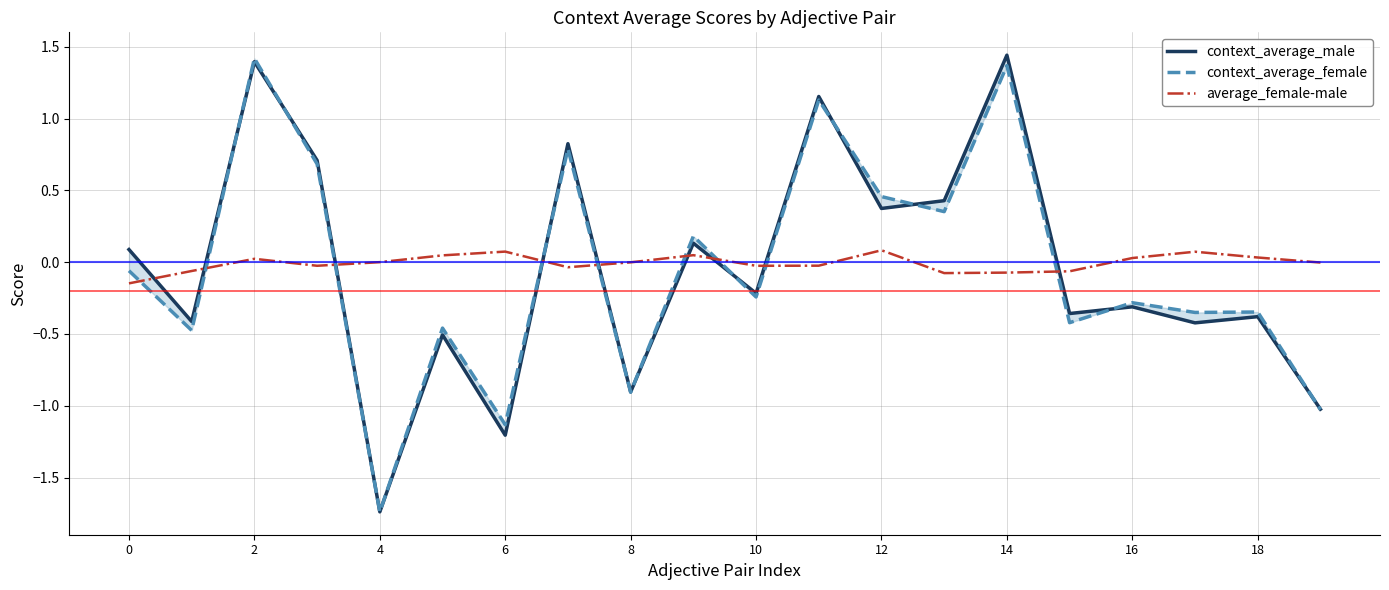

Is it true that average_female-male equals 0.1 at 6?

True